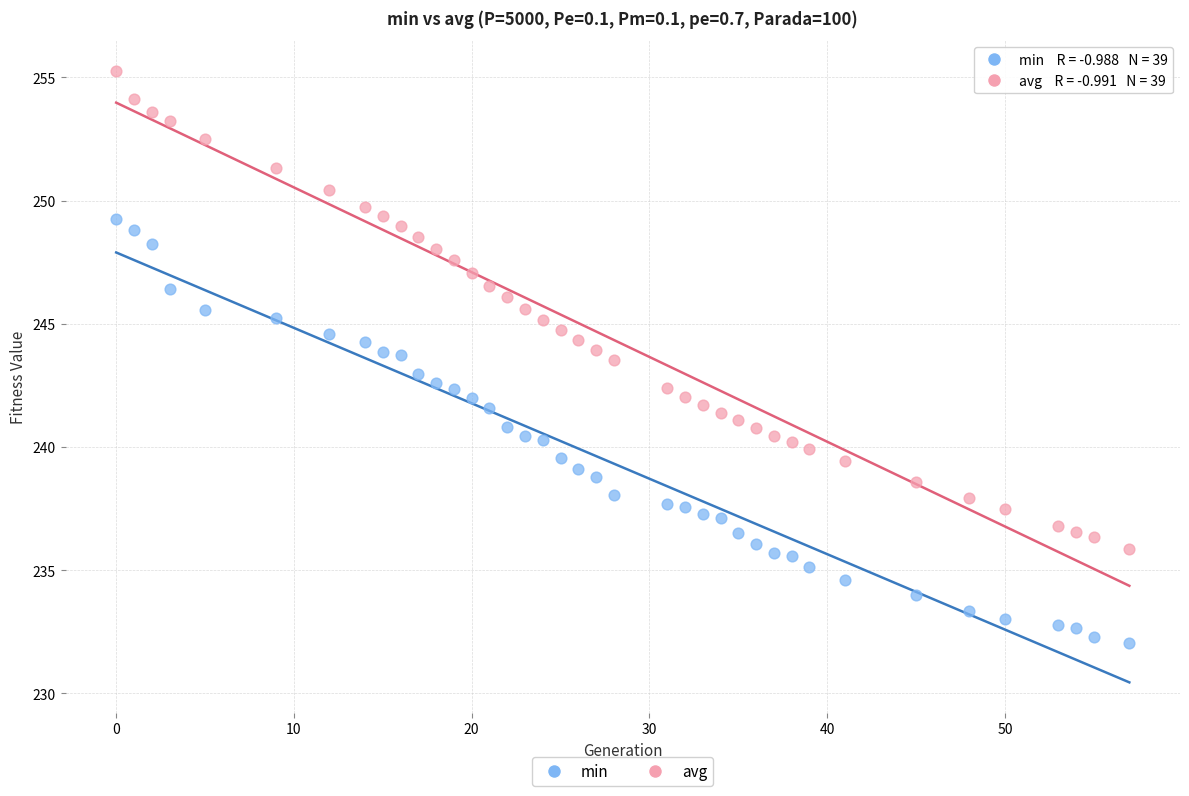

What are all the series names shown in the legend?

min, avg